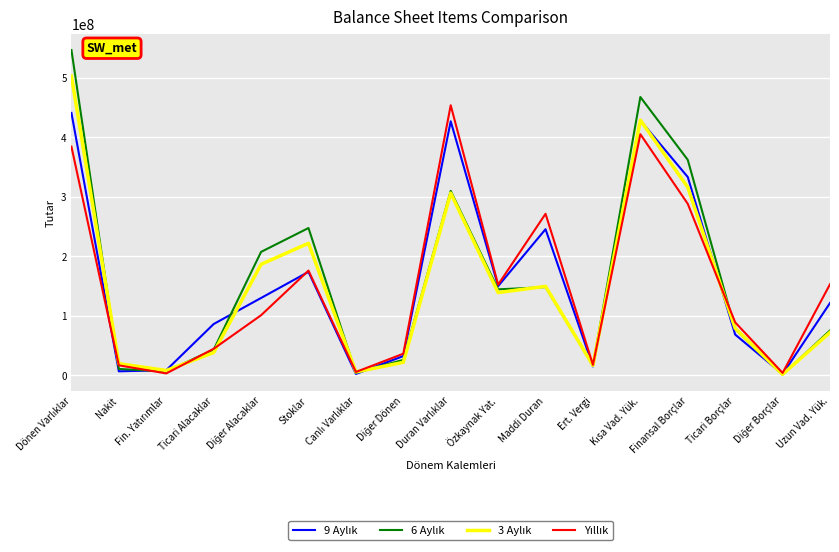

What is the maximum value shown in the chart?

546703190